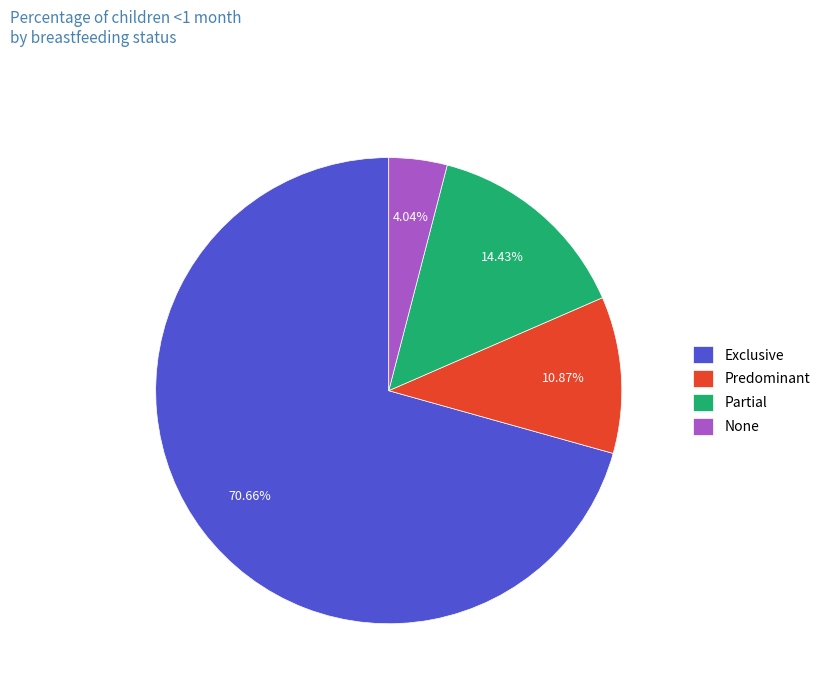

Which category has the biggest portion of the pie?

Exclusive